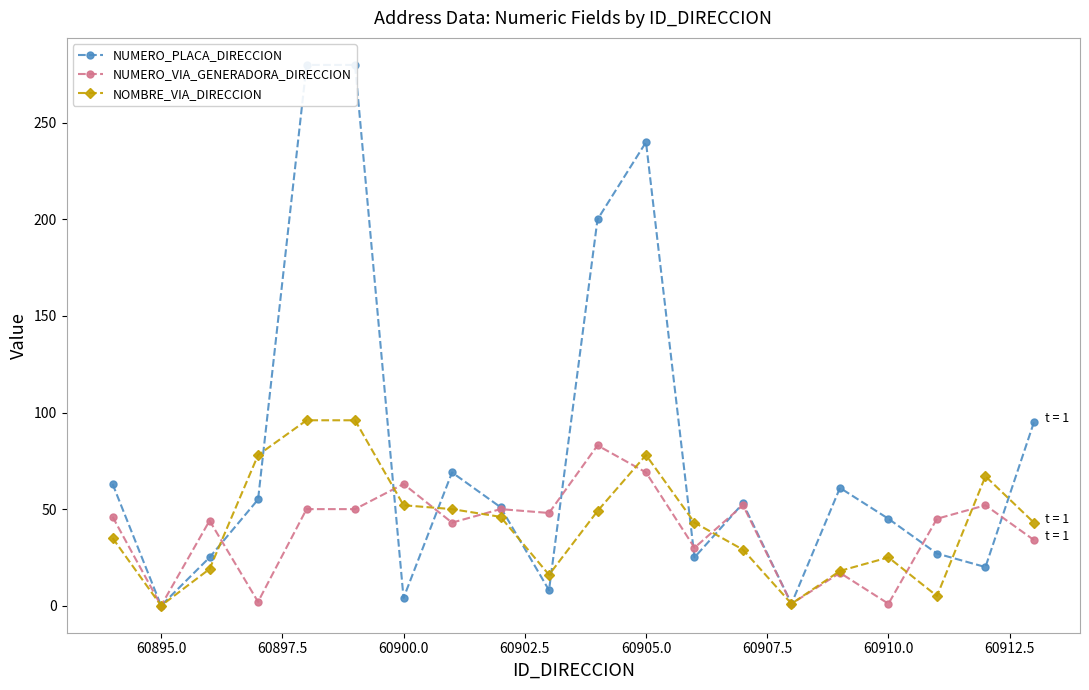

What are all the series names shown in the legend?

NUMERO_PLACA_DIRECCION, NUMERO_VIA_GENERADORA_DIRECCION, NOMBRE_VIA_DIRECCION